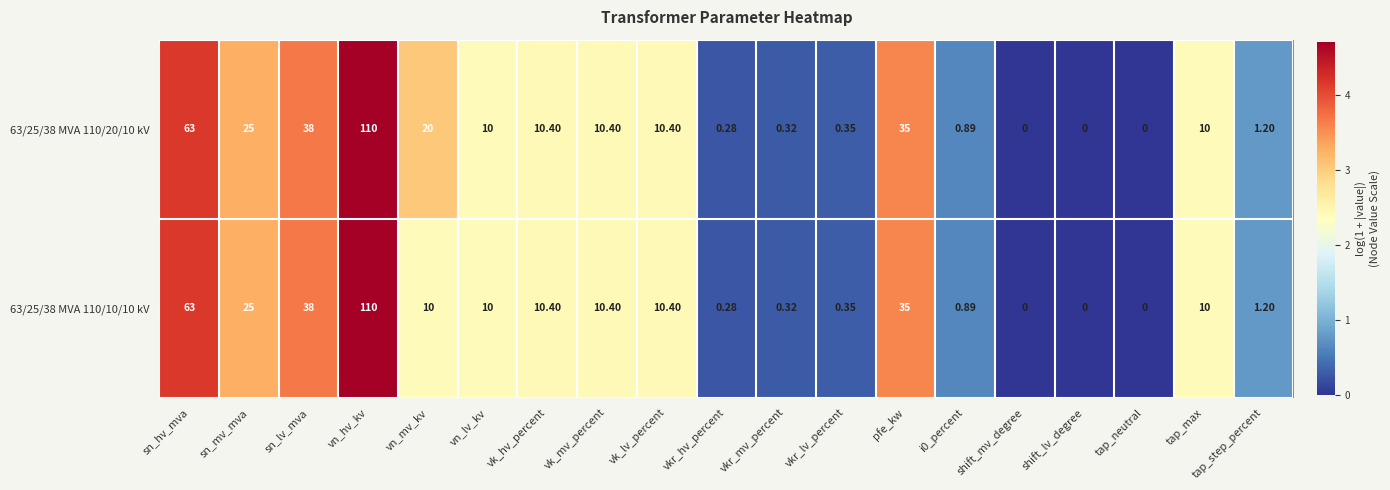

Where does the 63/25/38 MVA 110/20/10 kV series first go above 10?

sn_hv_mva